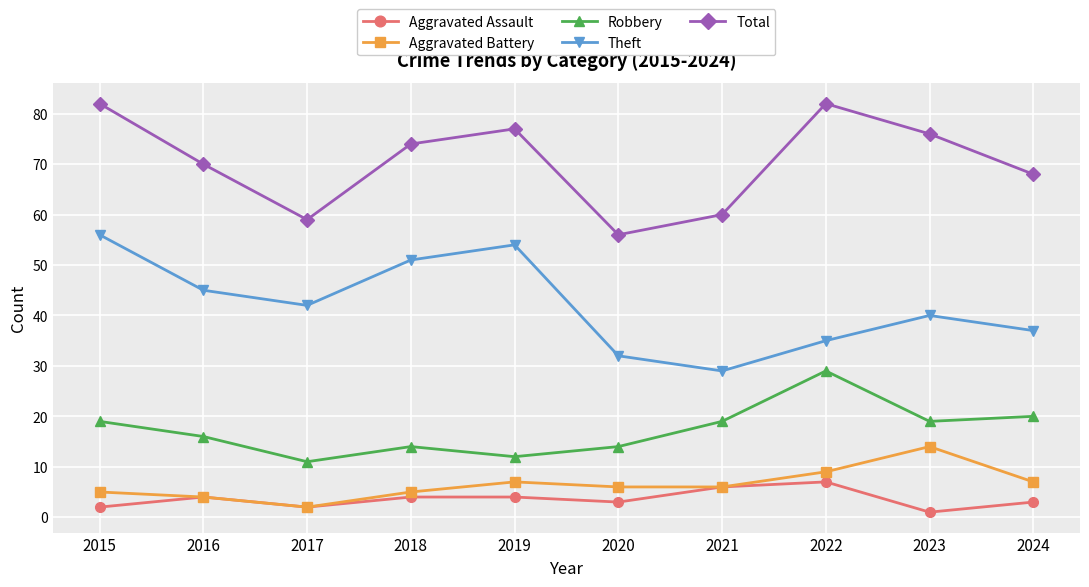

Is it true that Aggravated Assault equals 2 at 2017?

True